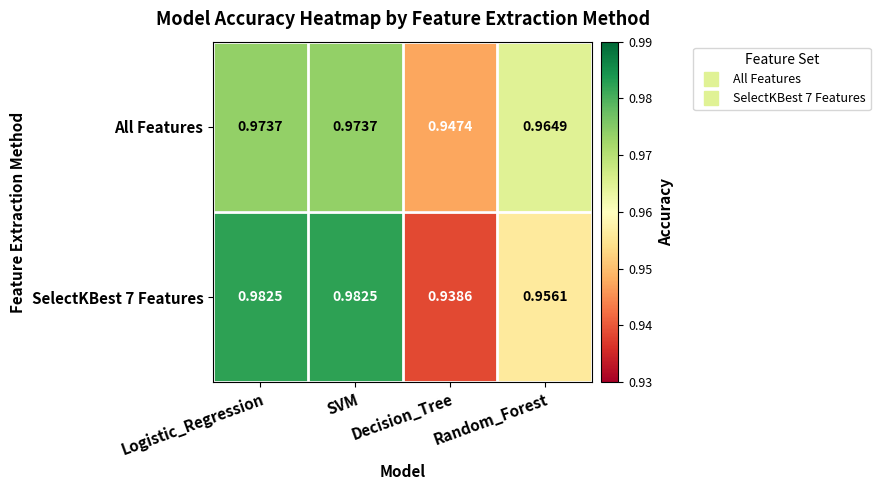

At which category does the chart reach its peak across all series?

Logistic_Regression